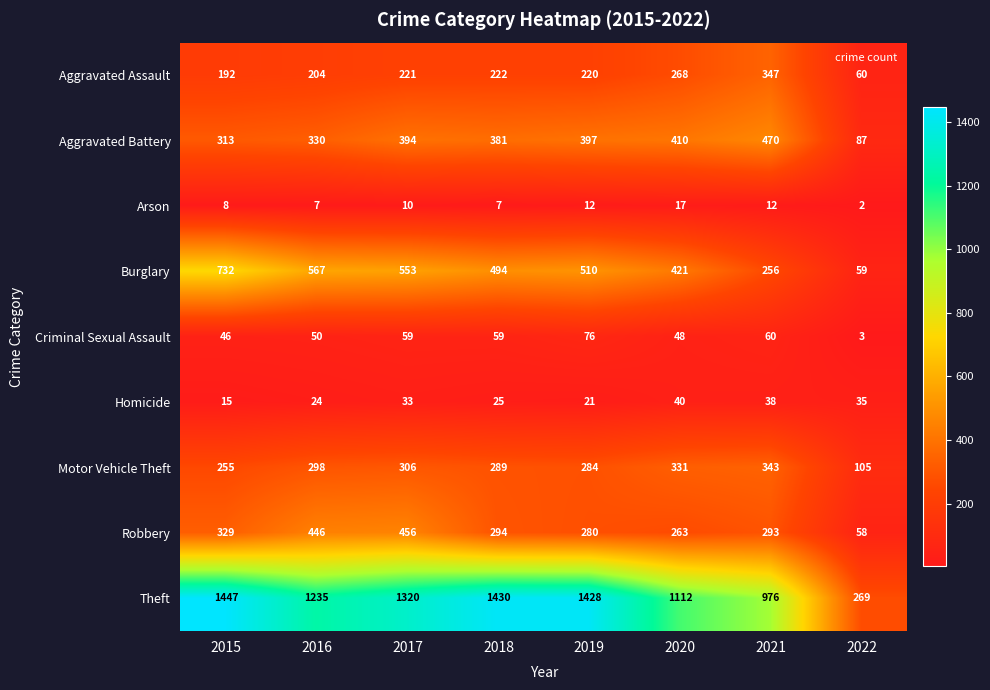

What is the difference between the Homicide values at 2020 and 2017?

7